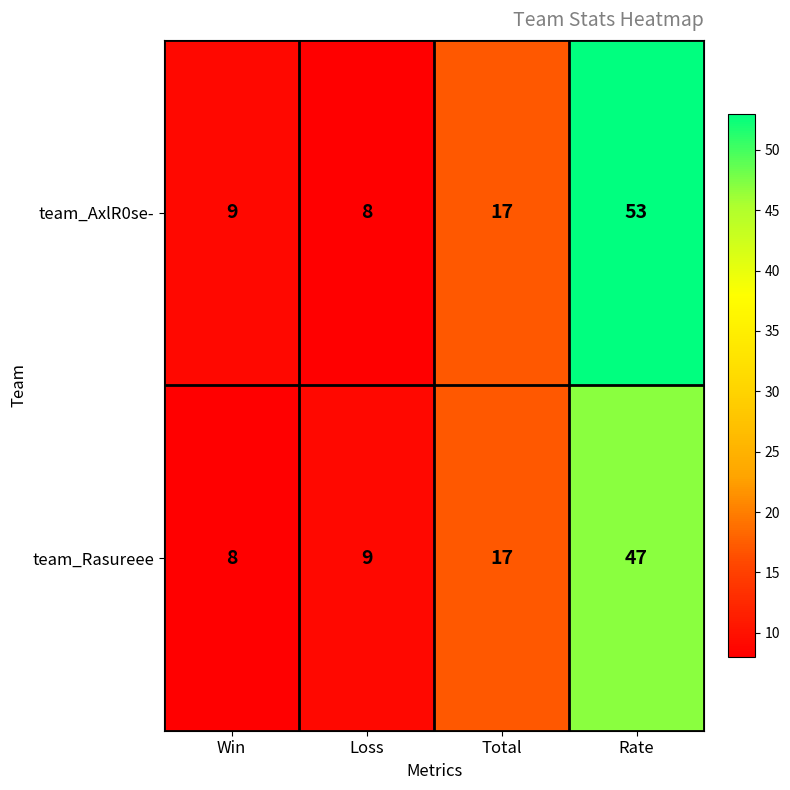

Which label corresponds to the largest value in the chart?

Rate